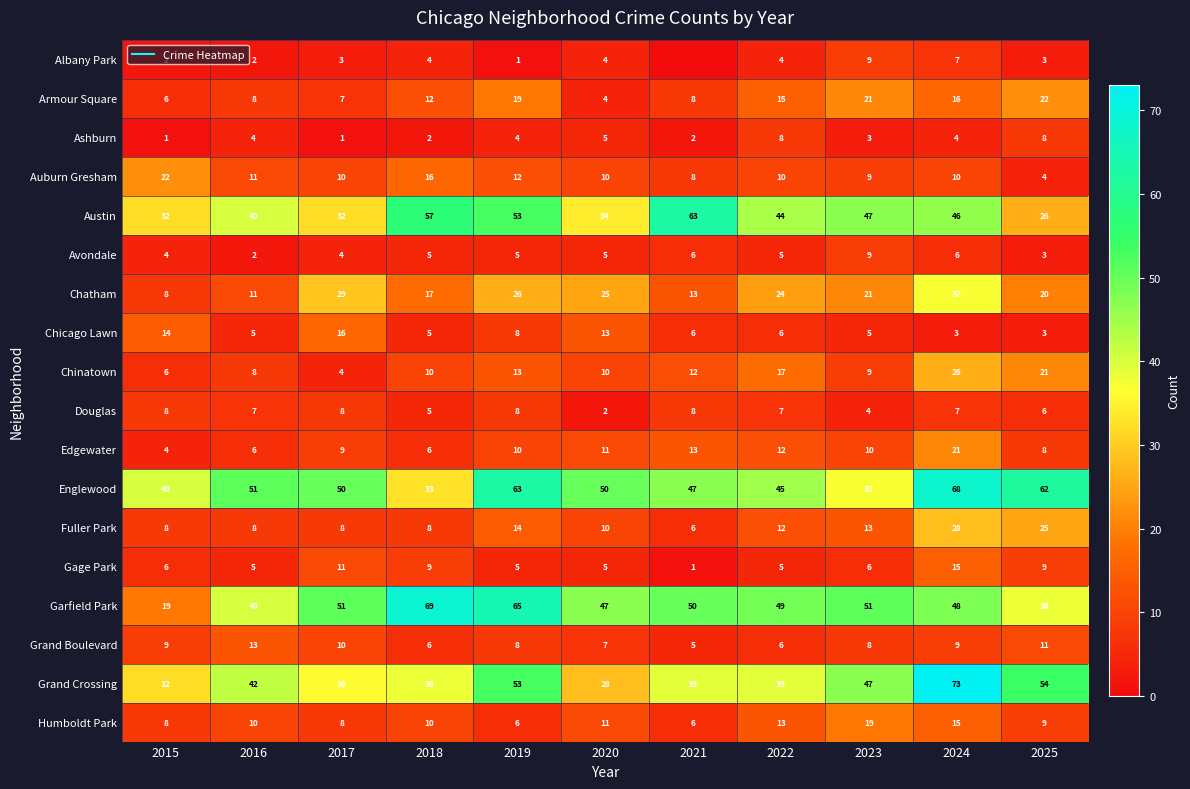

Is the value of Grand Boulevard at 2023 greater than the value of Douglas at 2016?

Yes